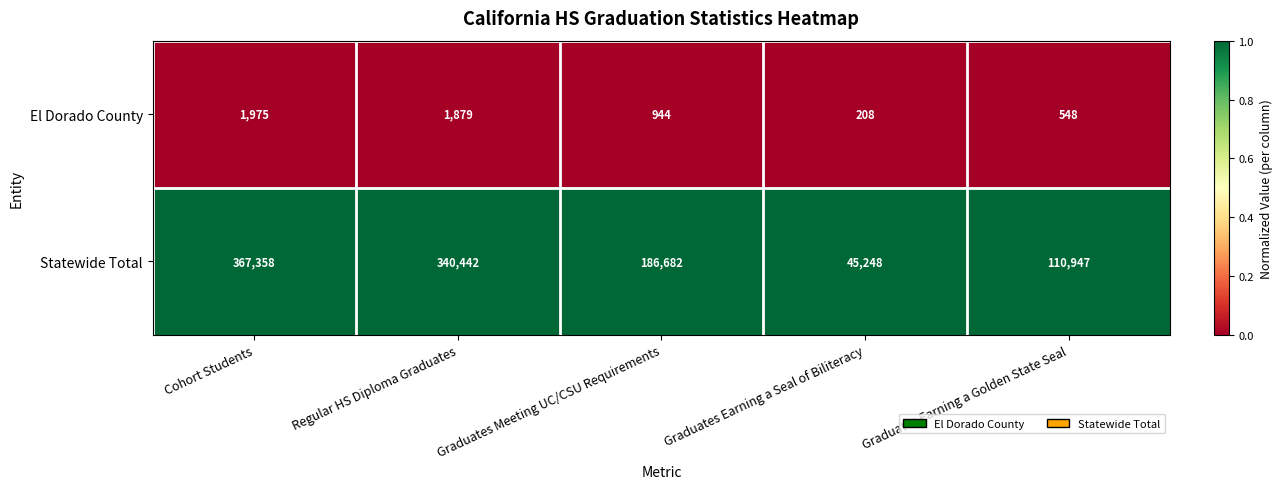

The value of Statewide Total at Graduates Earning a Seal of Biliteracy is 45248. True or false?

True